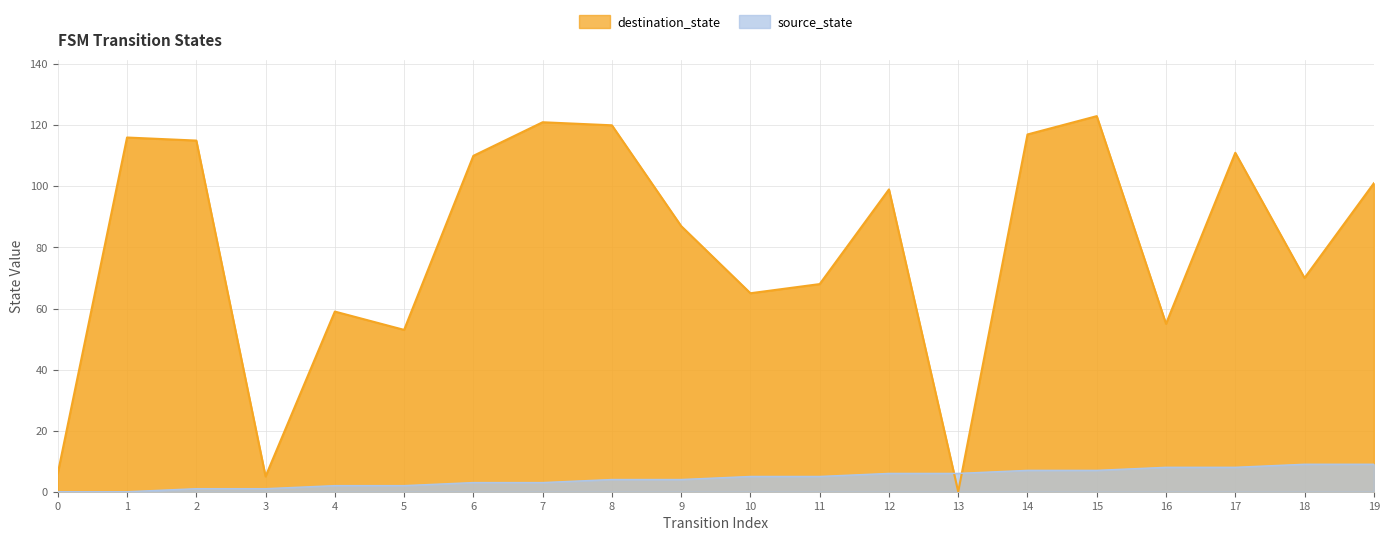

Which category has the highest value across all series?

15